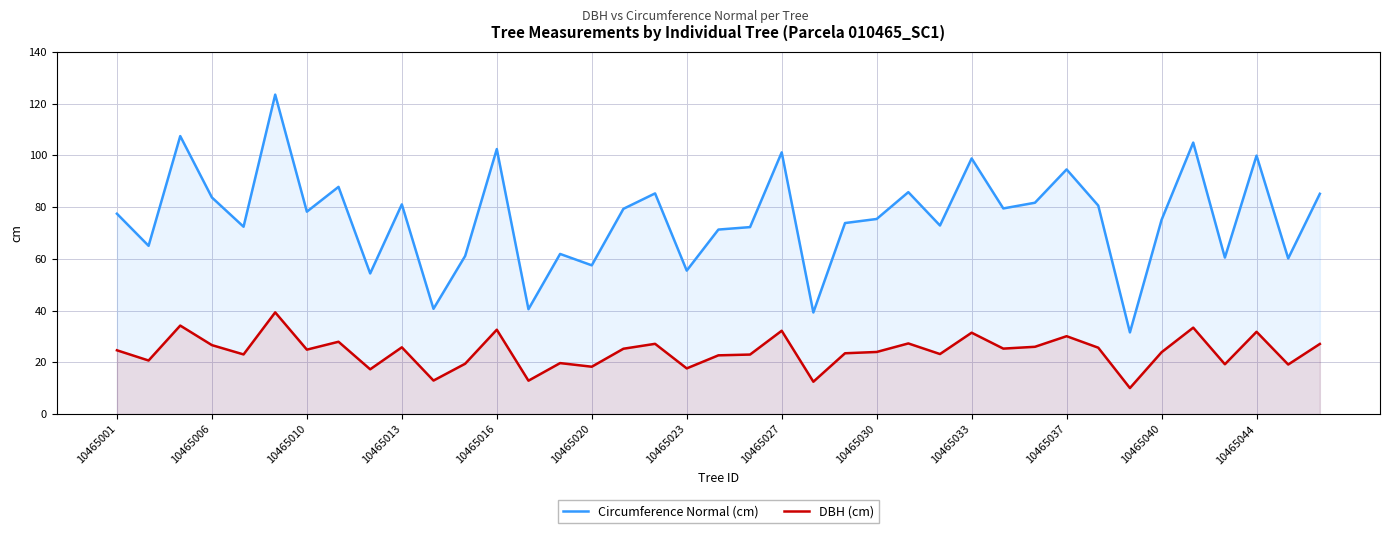

True or false: Circumference Normal (cm) has a value of 92.6 at 10465023.

False